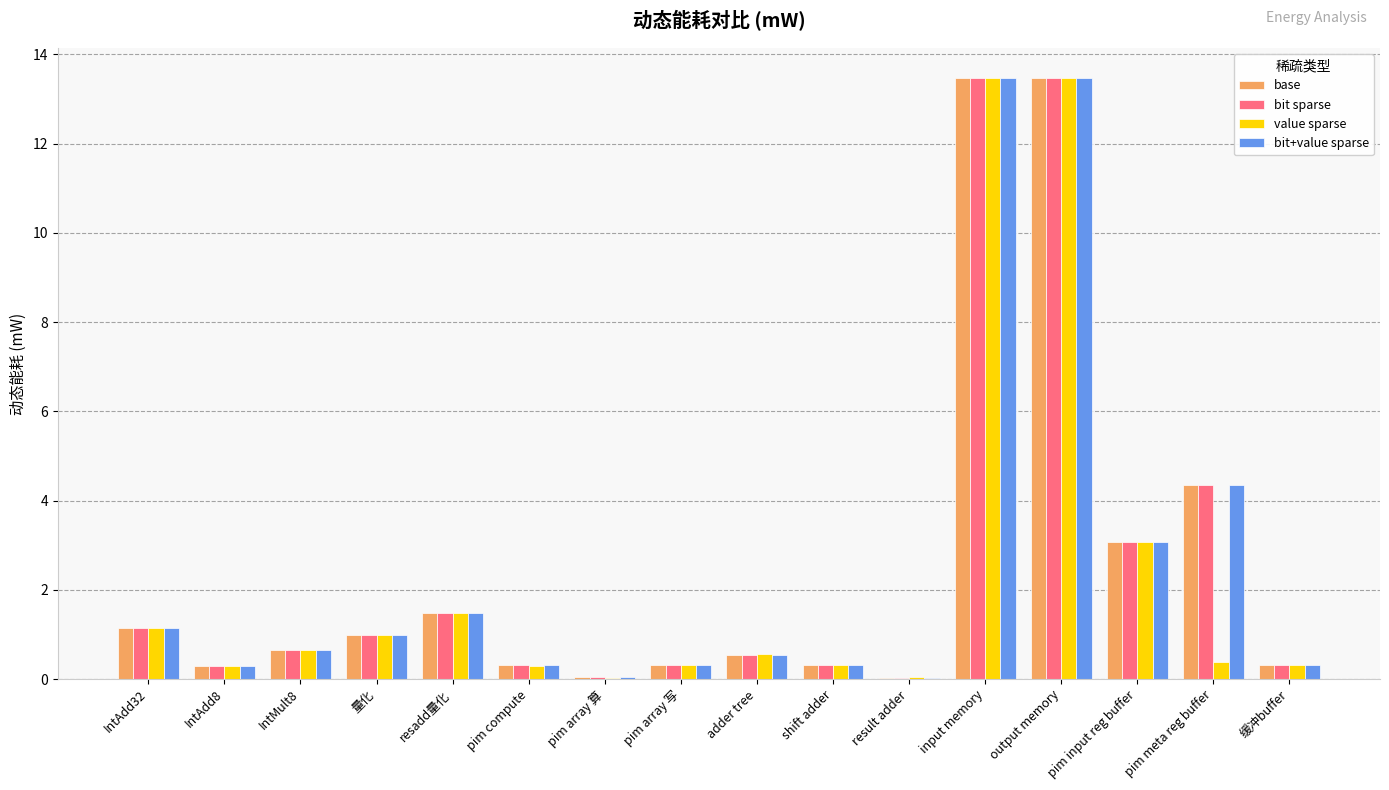

What is the sum of the bit+value sparse values at shift adder and IntAdd32?

1.5